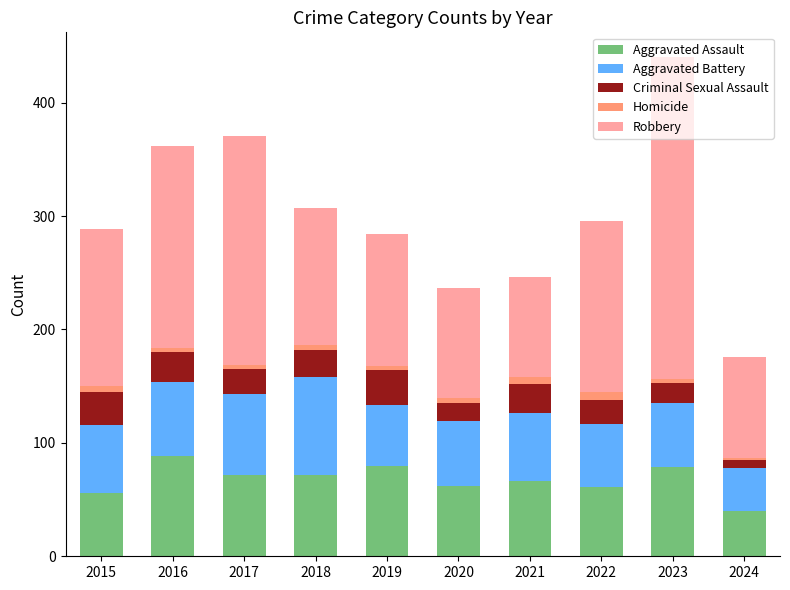

At which category is the sum across all series the highest?

2023